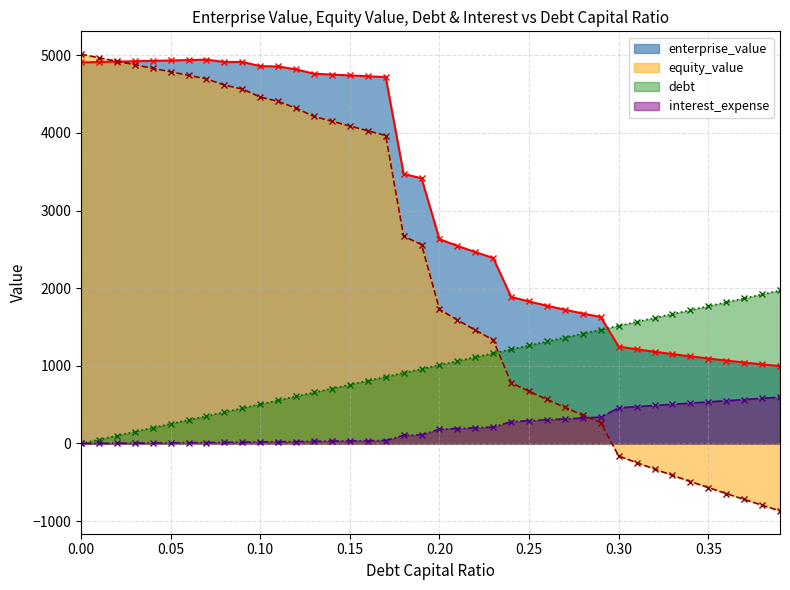

Between 0.1 and 0.18, which series saw the biggest shift?

equity_value